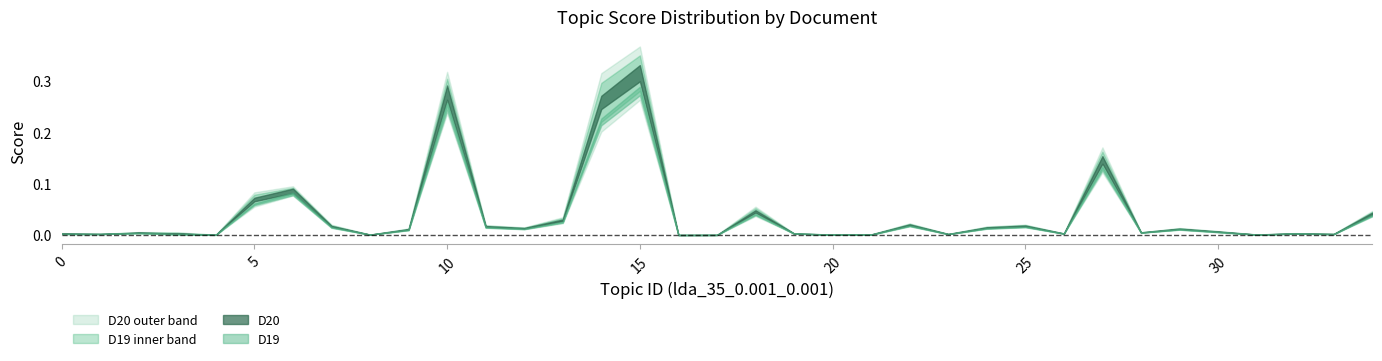

True or false: D20 and D19 cross at least once.

False